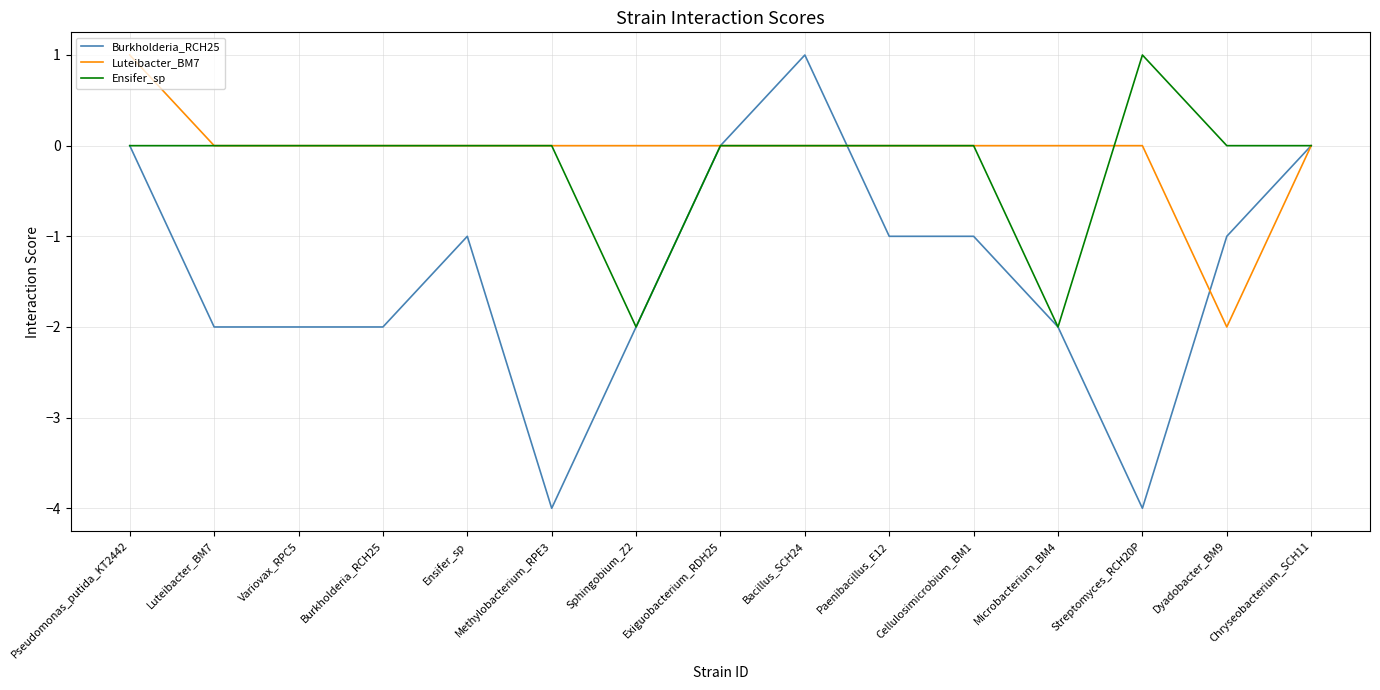

What is the sum of the Ensifer_sp values at Microbacterium_BM4 and Dyadobacter_BM9?

-2